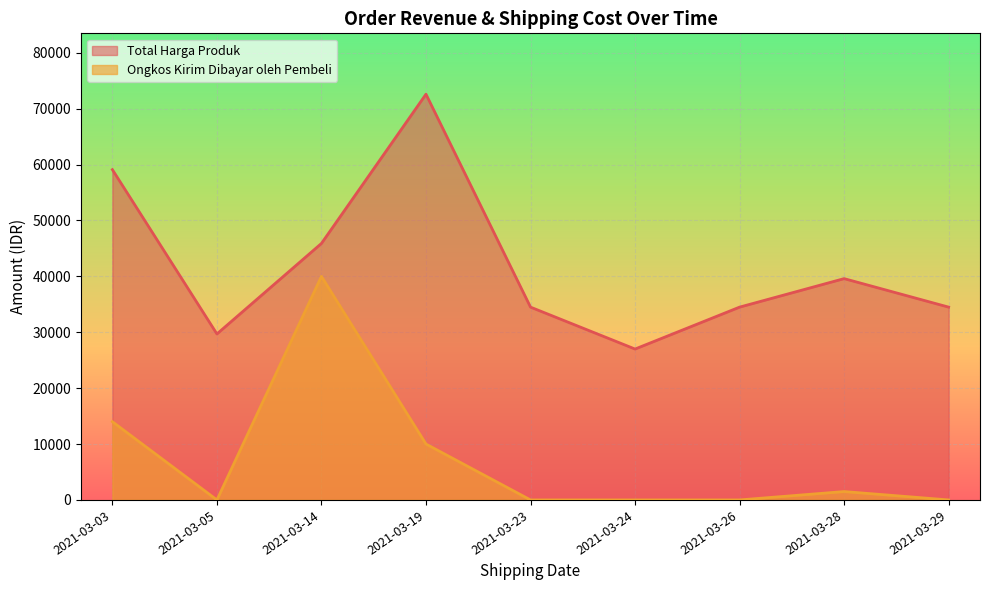

What are all the series names shown in the legend?

Total Harga Produk, Ongkos Kirim Dibayar oleh Pembeli